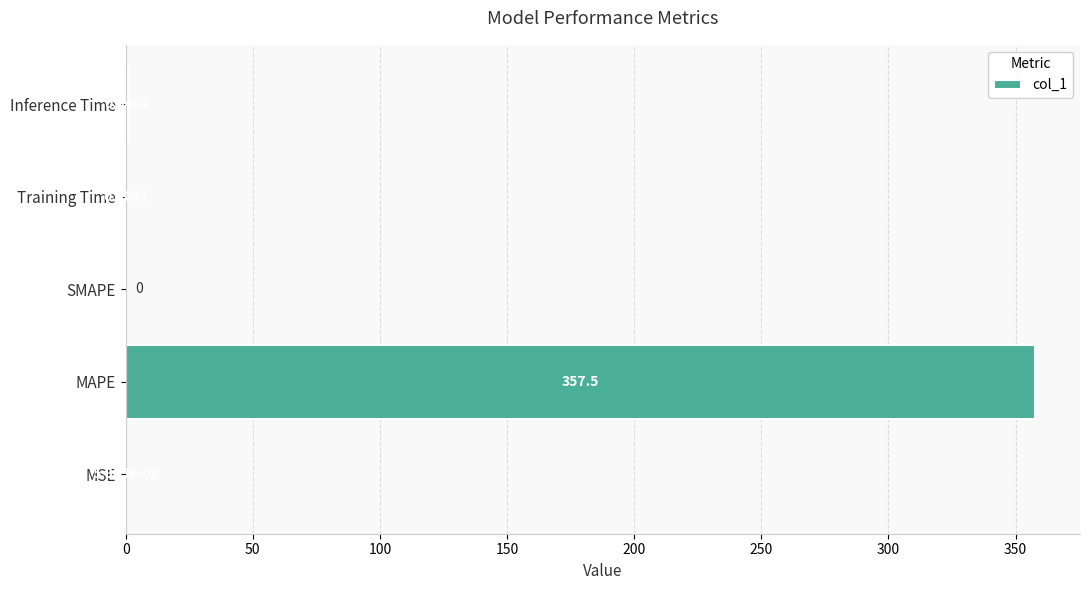

What is the sum of all values?

358.7